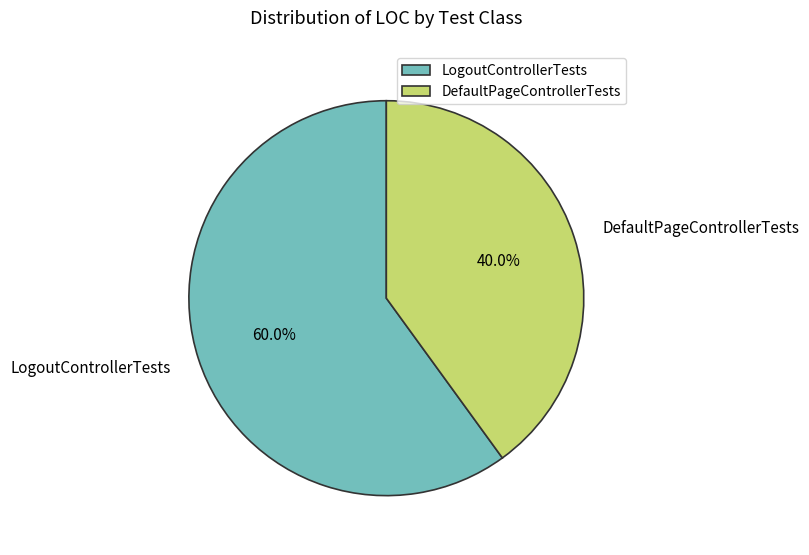

Which category has the biggest portion of the pie?

LogoutControllerTests